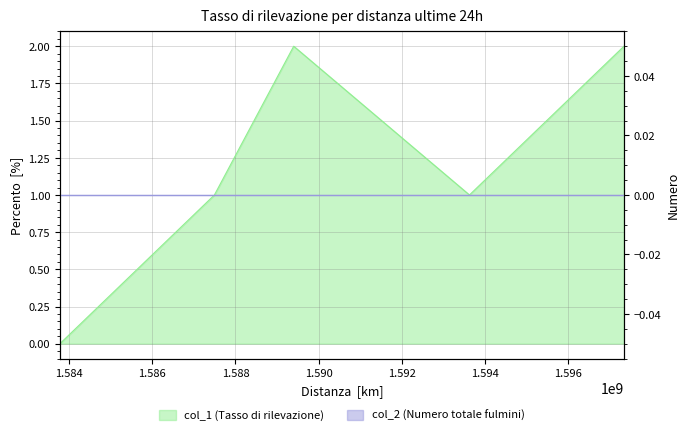

Count the number of values greater than 1.

2